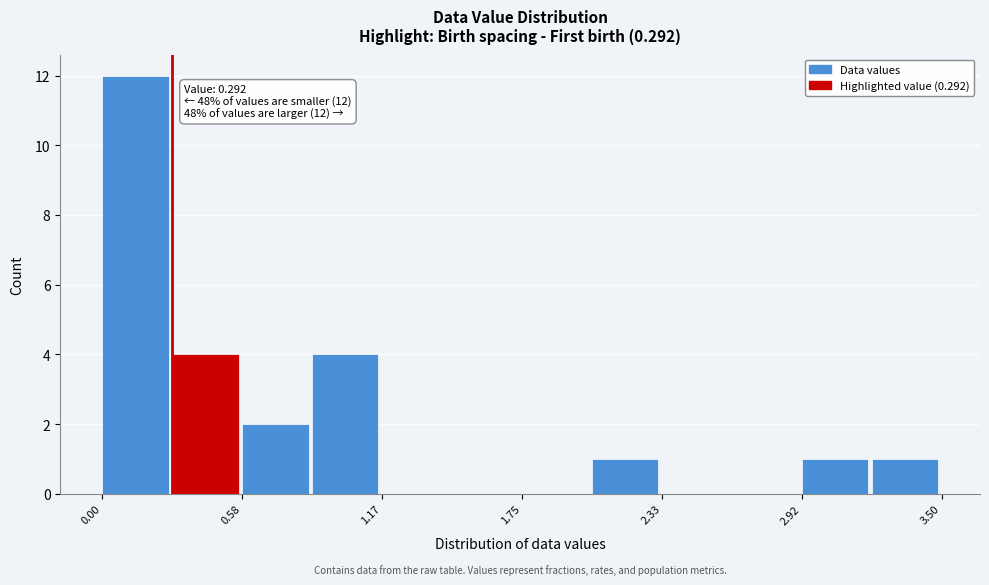

Read against the x-axis, roughly where is the centre of the tallest bar?

0.1